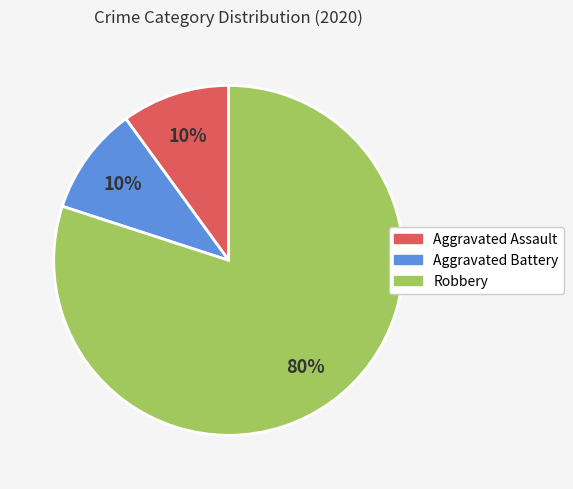

How many segments does this pie chart have?

3